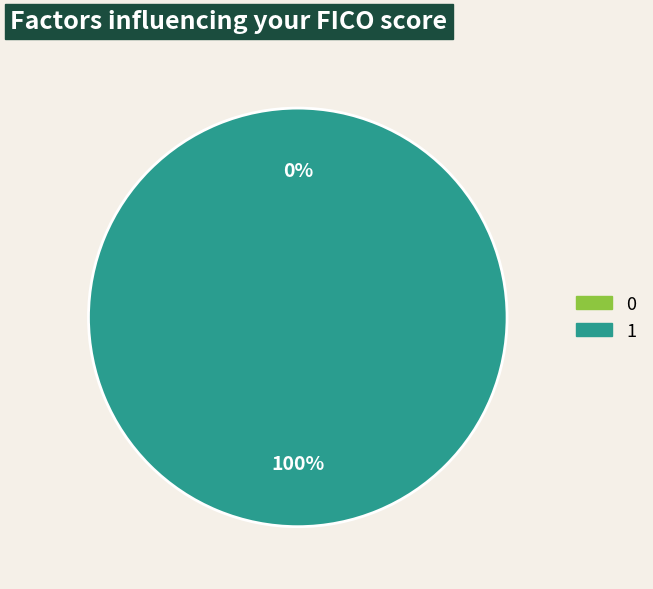

Is it true that 0 is 0% of the pie?

True